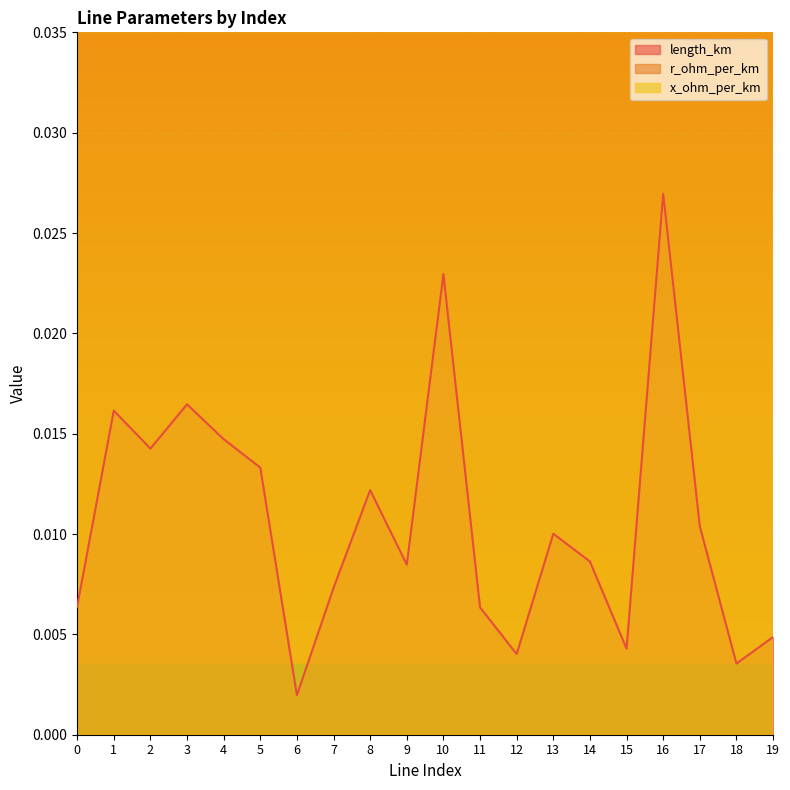

What is the average value of the x_ohm_per_km series?

0.1